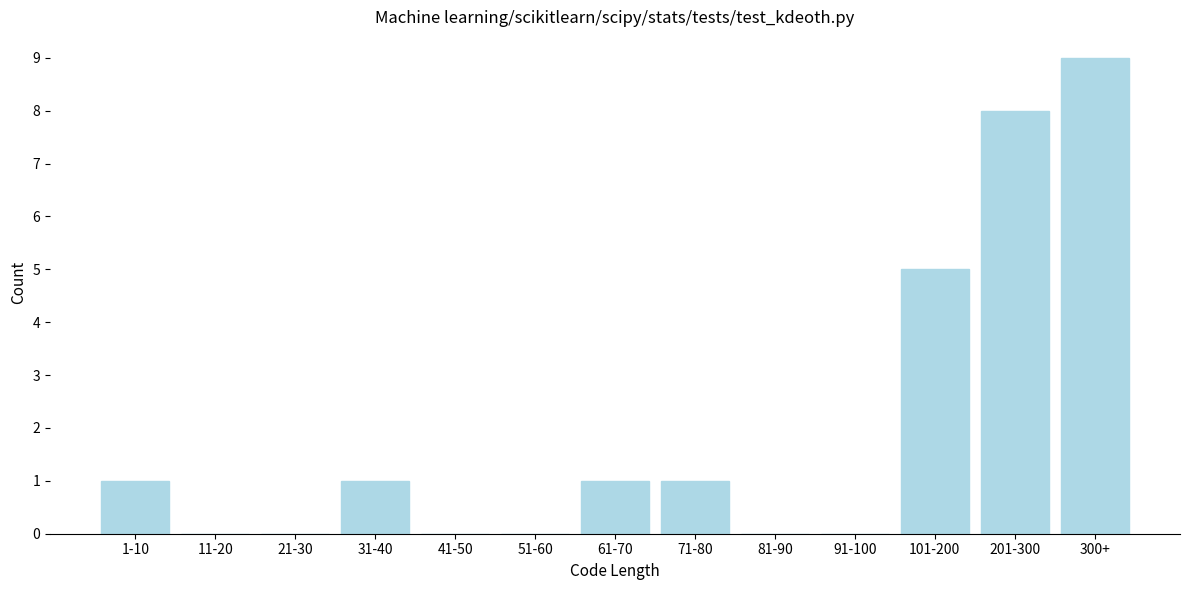

Reading left to right, transcribe all the data shown in this chart.

1-10=1	11-20=0	21-30=0	31-40=1	41-50=0	51-60=0	61-70=1	71-80=1	81-90=0	91-100=0	101-200=5	201-300=8	300+=9